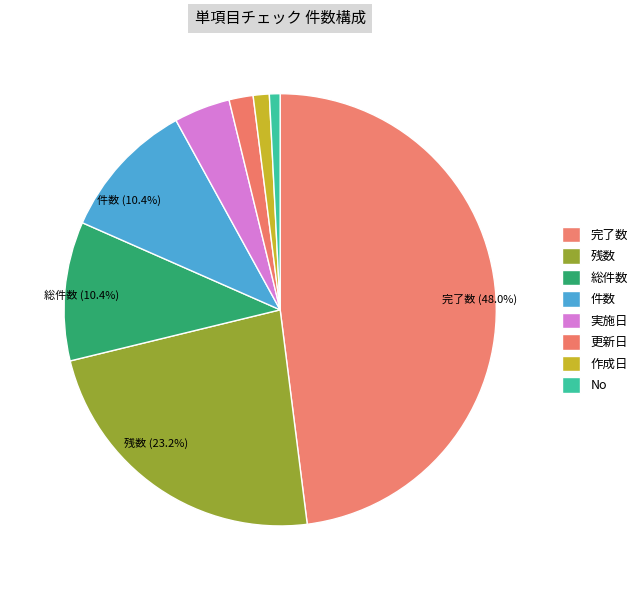

Count the number of slices in the pie.

8